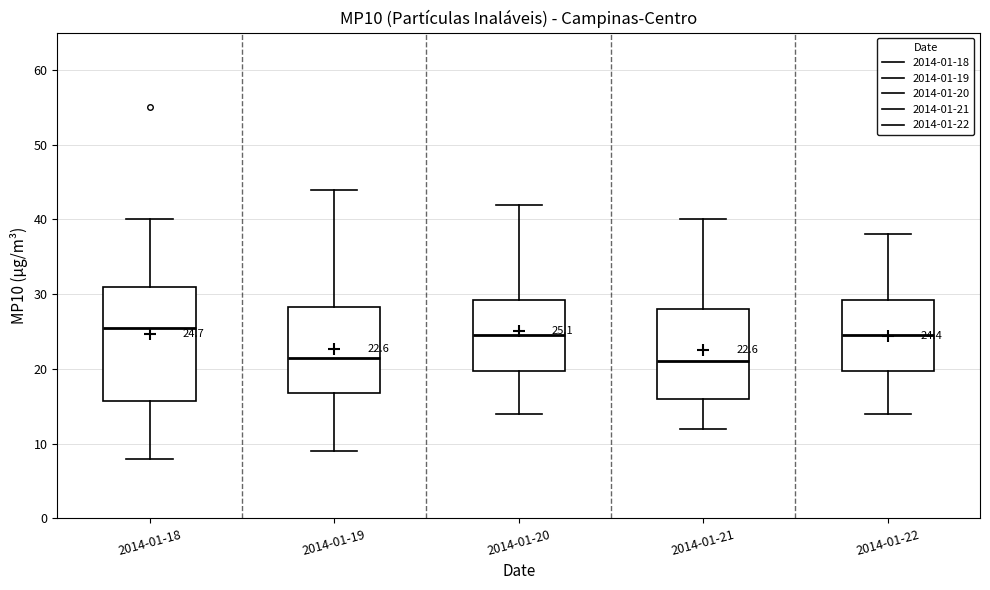

Which box is the tallest, from its lower edge to its upper edge?

2014-01-18